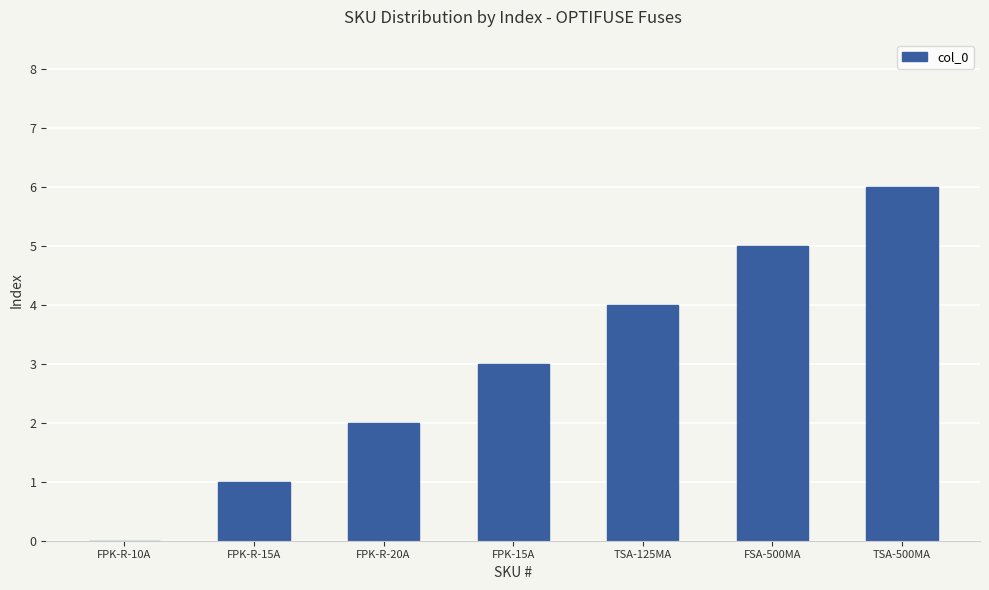

Is it true that the value at FSA-500MA is 5?

True